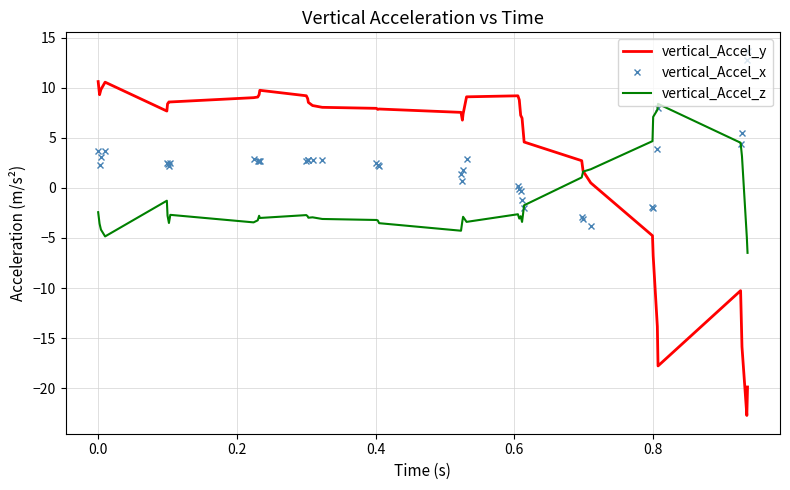

What are all the series names shown in the legend?

vertical_Accel_y, vertical_Accel_x, vertical_Accel_z